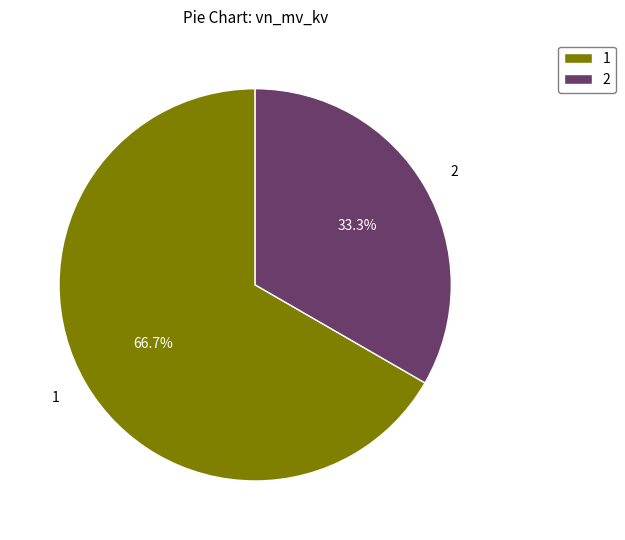

Count the number of slices in the pie.

2